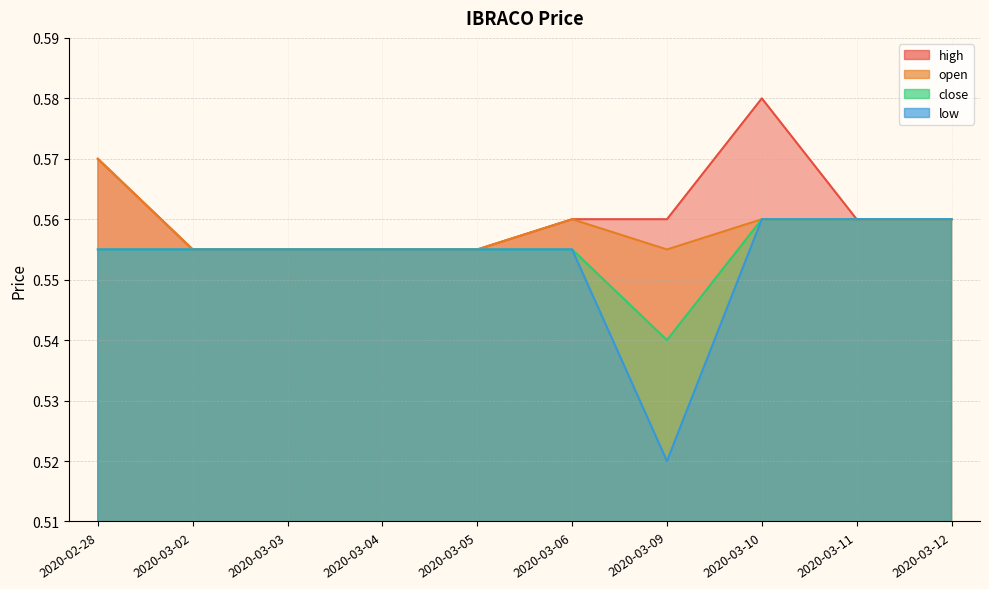

Count the close values in the range 0 to 1.

10